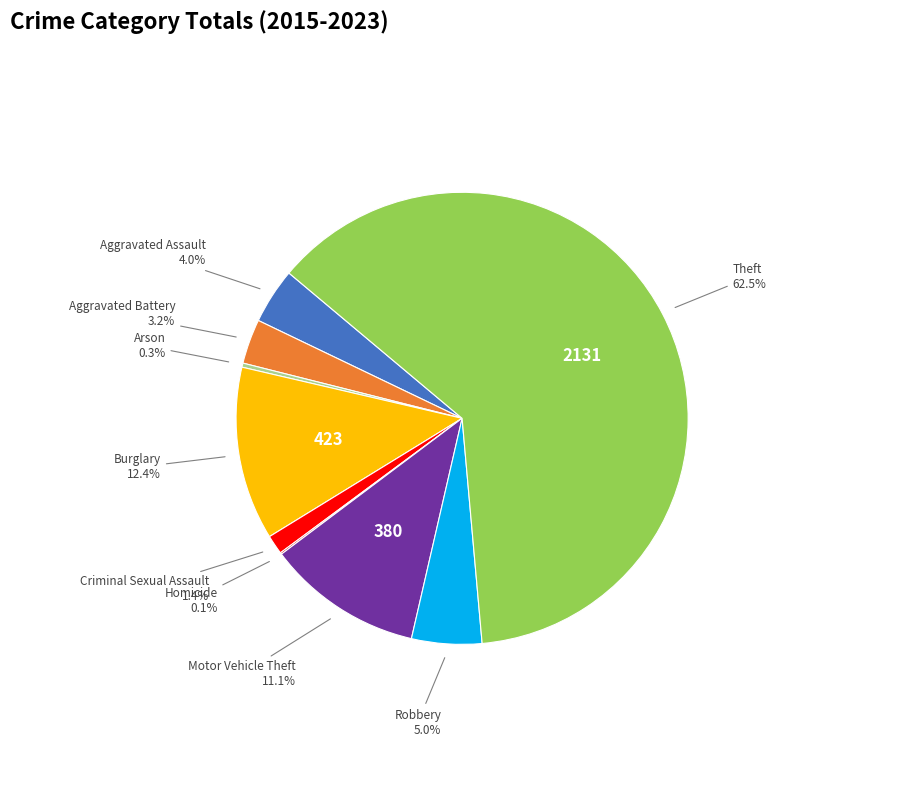

Does any single category account for the majority?

Yes